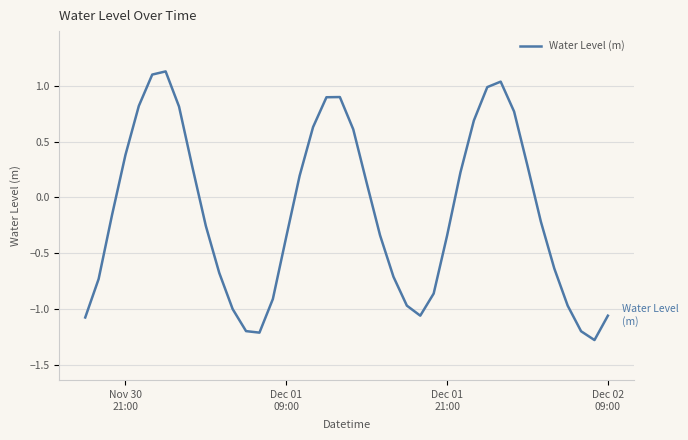

What is the minimum value shown in the chart?

-1.3